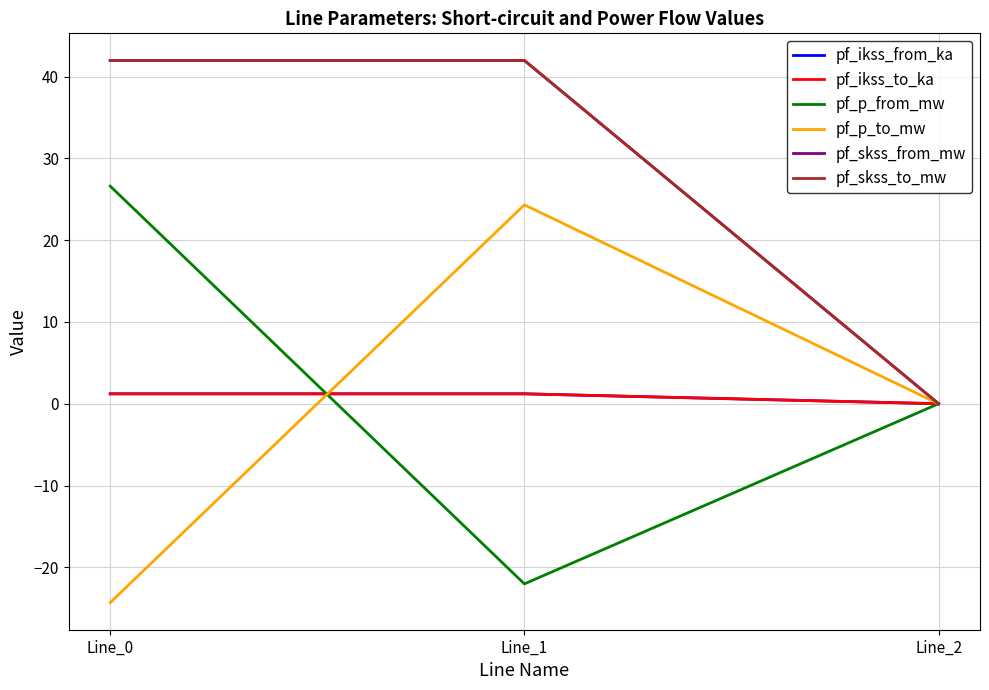

What is the difference between the highest and lowest values at Line_0?

66.3